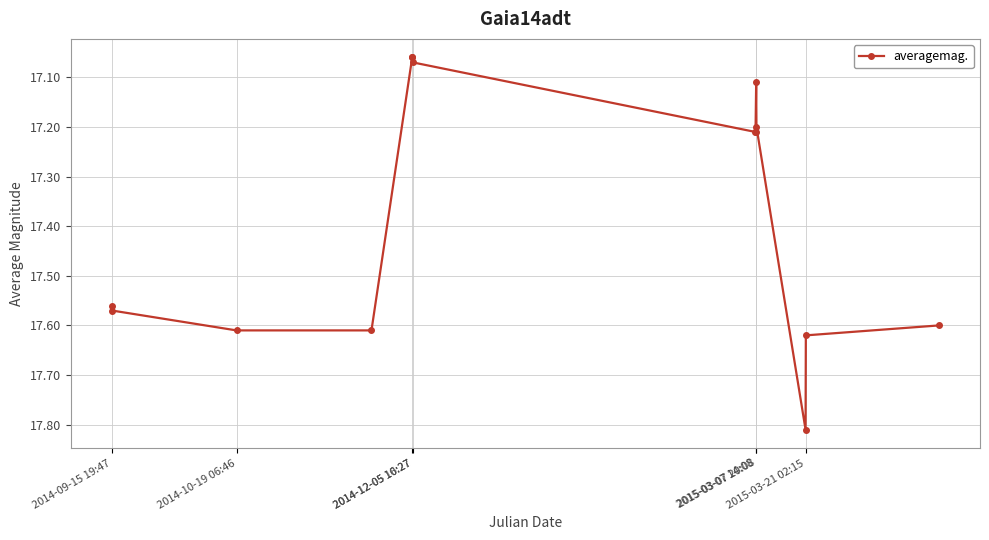

What is the average value?

17.4